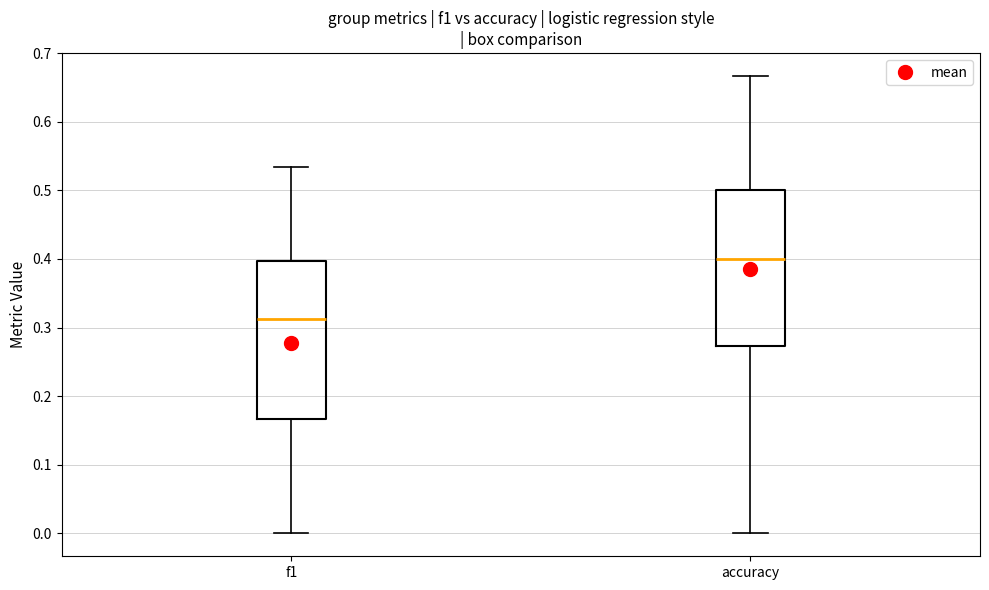

Reading left to right, transcribe this box plot: for each box, give where its median line is, the range the box spans, and where its two whiskers end, as read against the y-axis. The values are not printed on the chart, so give them approximately, as read against the axis.

f1: median 0.31, box 0.17 to 0.40, whiskers 0.00 to 0.53
accuracy: median 0.40, box 0.27 to 0.50, whiskers 0.00 to 0.67